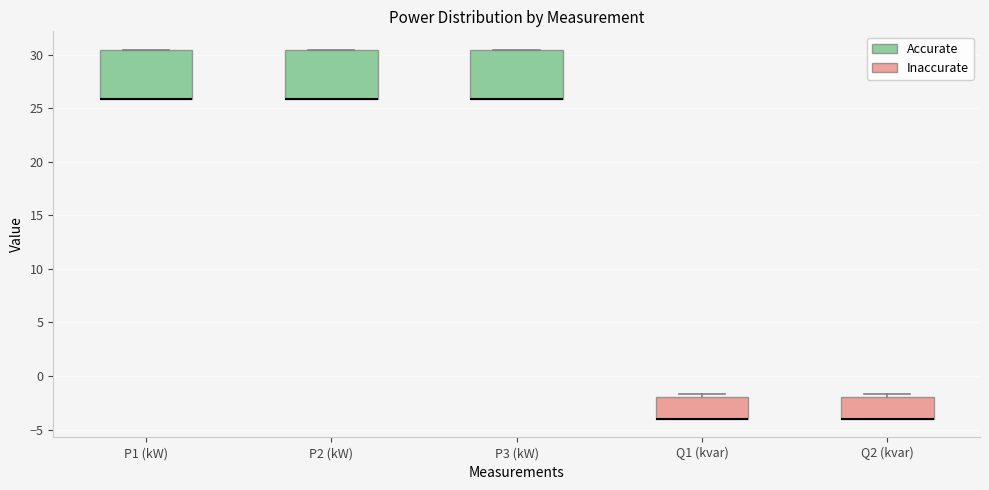

Where is the upper edge of the box for Q2 (kvar) on the y-axis? The values are not printed on the chart, so give them approximately, as read against the axis.

-2.0